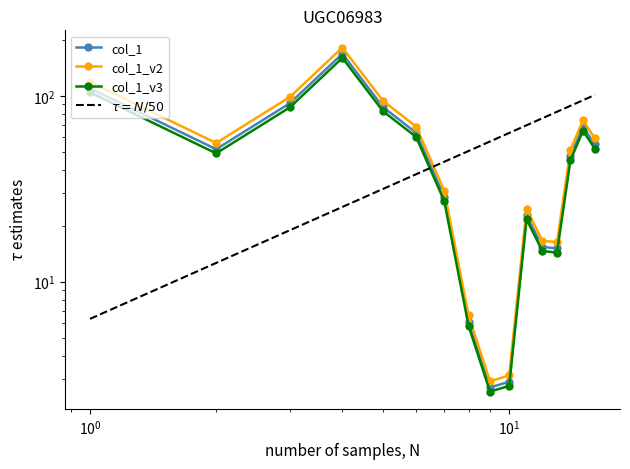

How many series are shown in this chart?

4